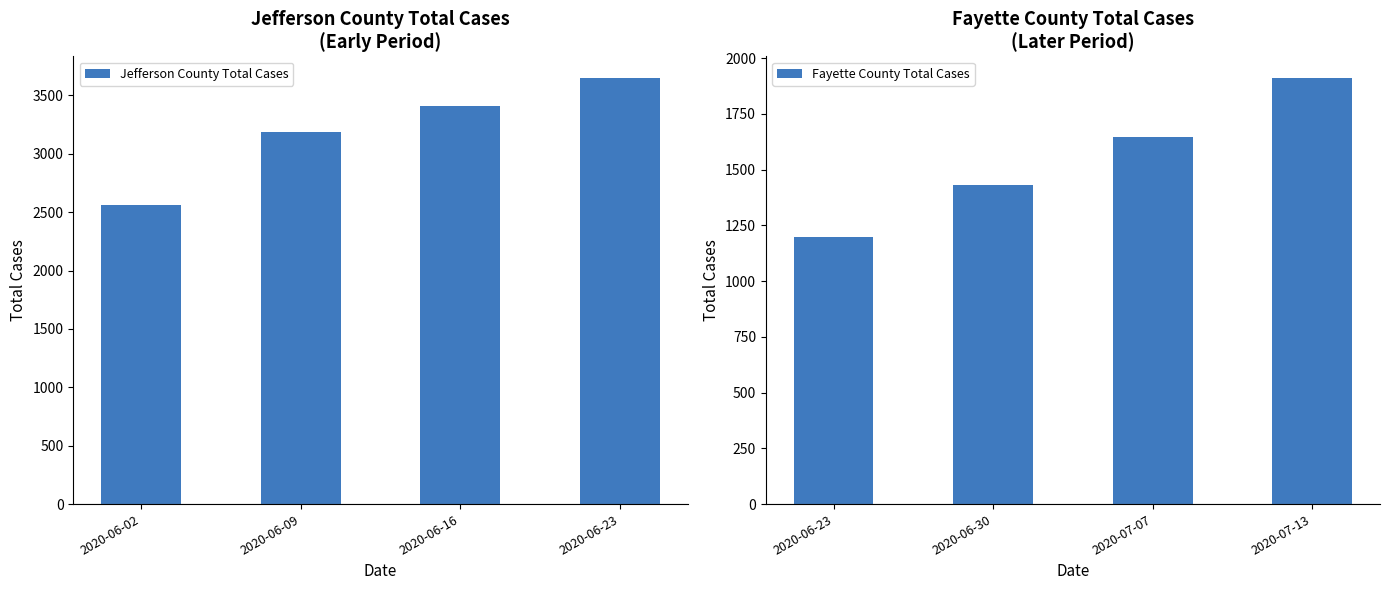

Which series has the largest range (max minus min)?

Jefferson County Total Cases